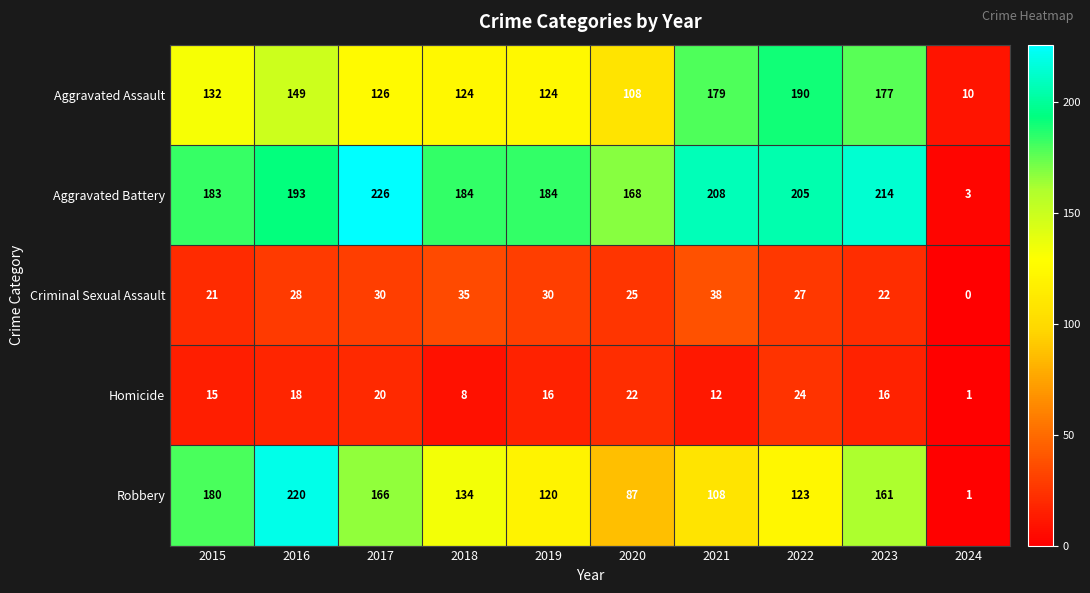

What is the sum of all Aggravated Assault values?

1319